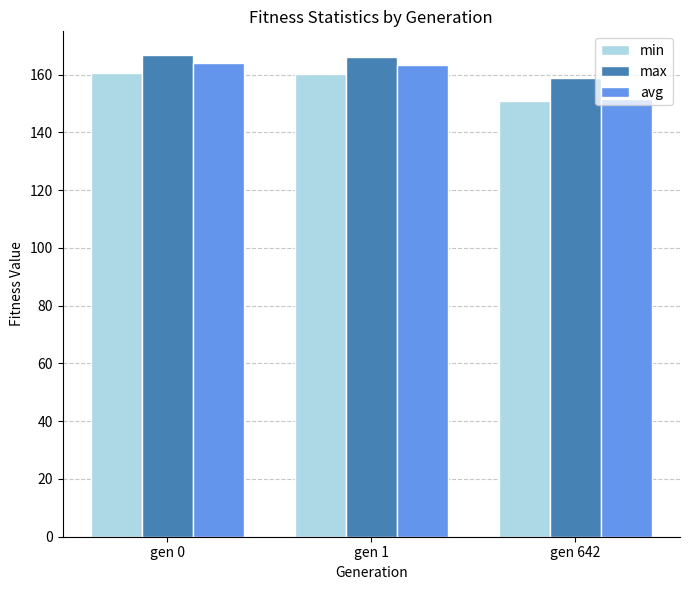

Rank the series by their average value, from highest to lowest.

max, avg, min